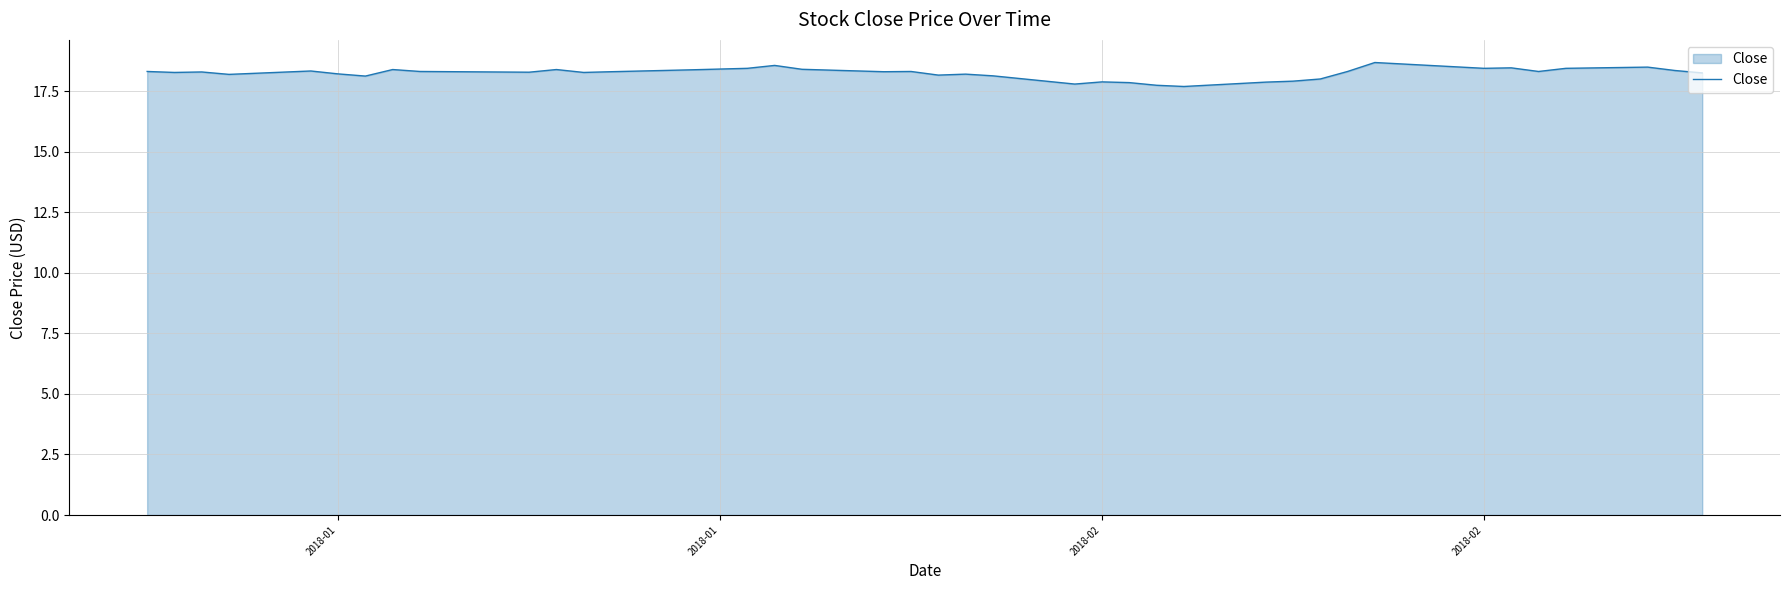

Does the chart have visible grid lines?

Yes